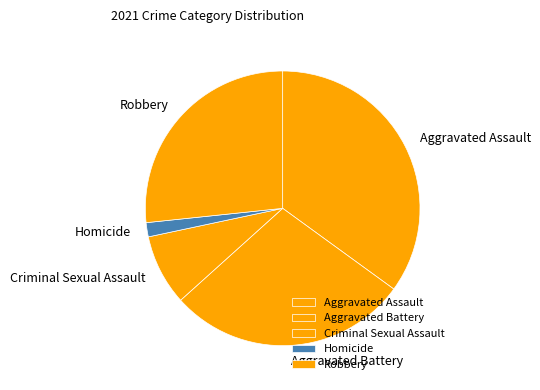

Count the number of slices in the pie.

5